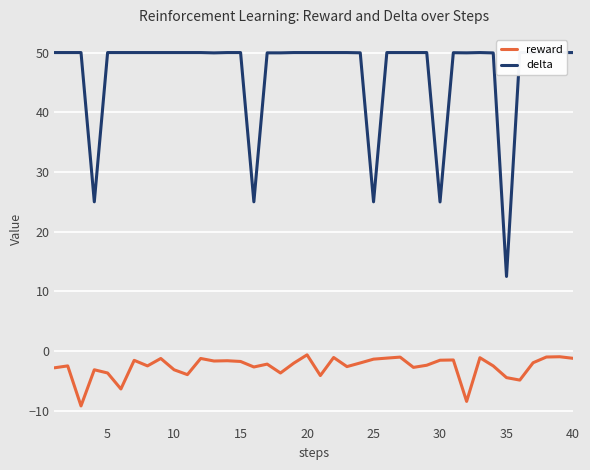

True or false: delta has a value of 50.0 at 20.

True